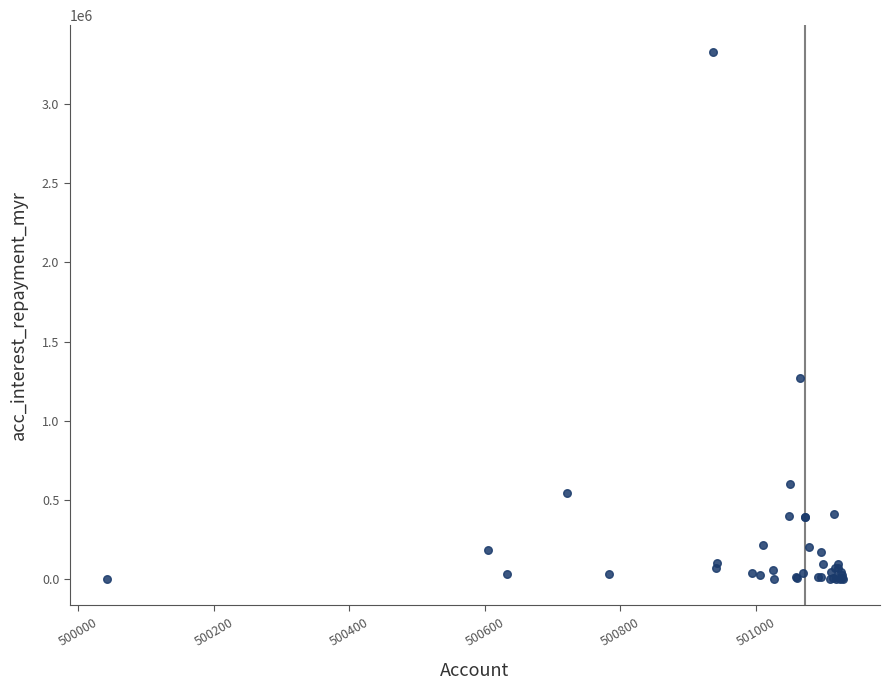

What Y value in the scatter plot is closest to 1666398?

1272359.0